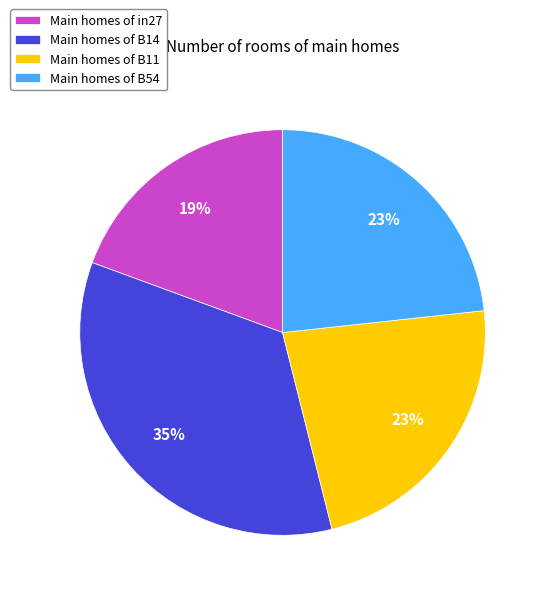

To the nearest percent, what is the difference between the Main homes of B11 and Main homes of B14 slice percentages?

12%